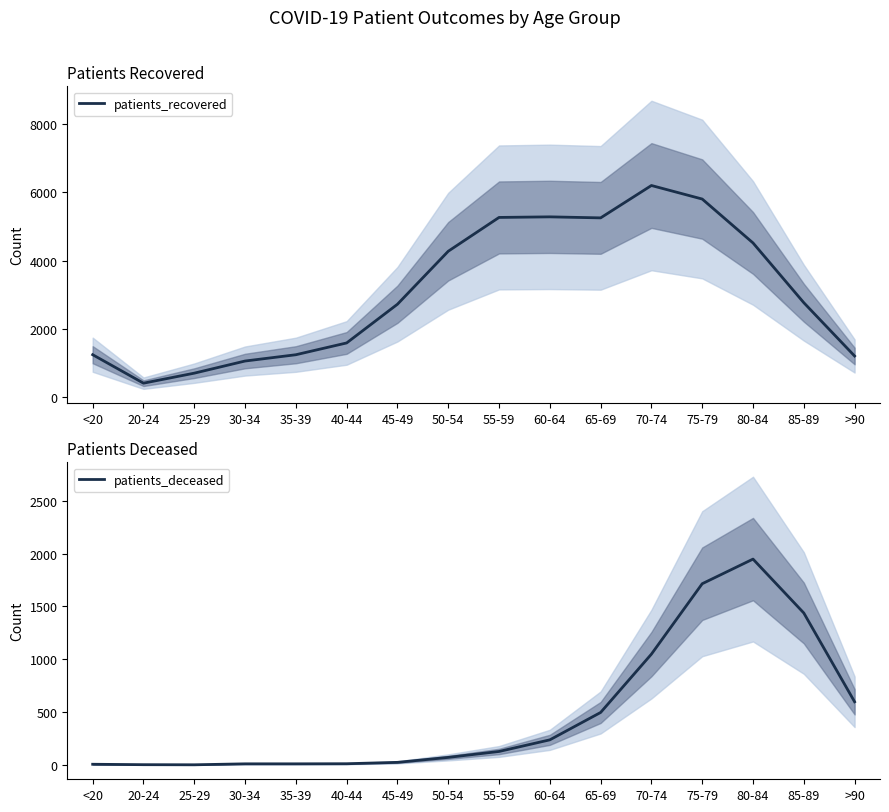

Which series has the largest range (max minus min)?

patients_recovered